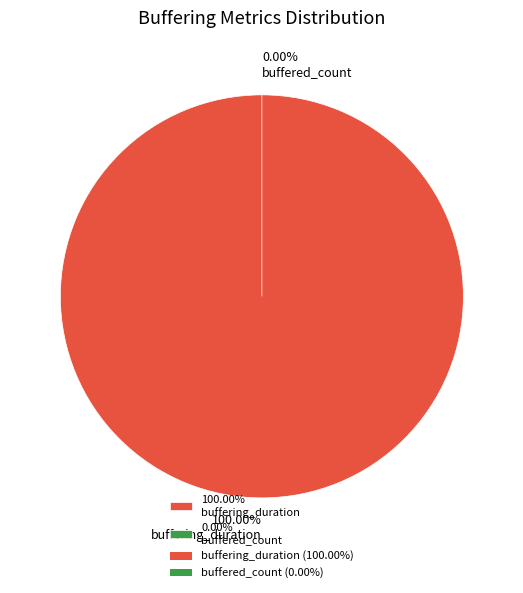

Rank the categories by value from lowest to highest.

buffered_count, buffering_duration